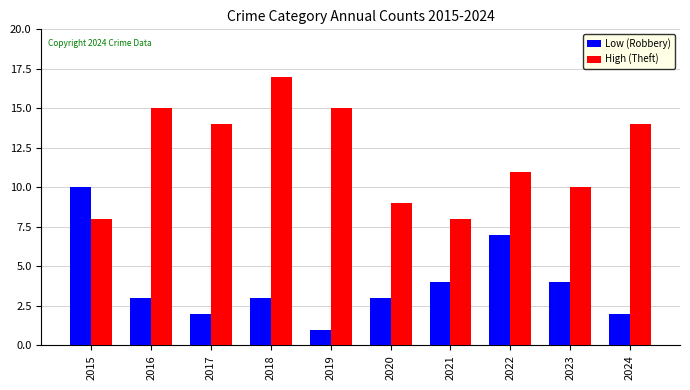

What is the difference between the highest and lowest values at 2021?

4